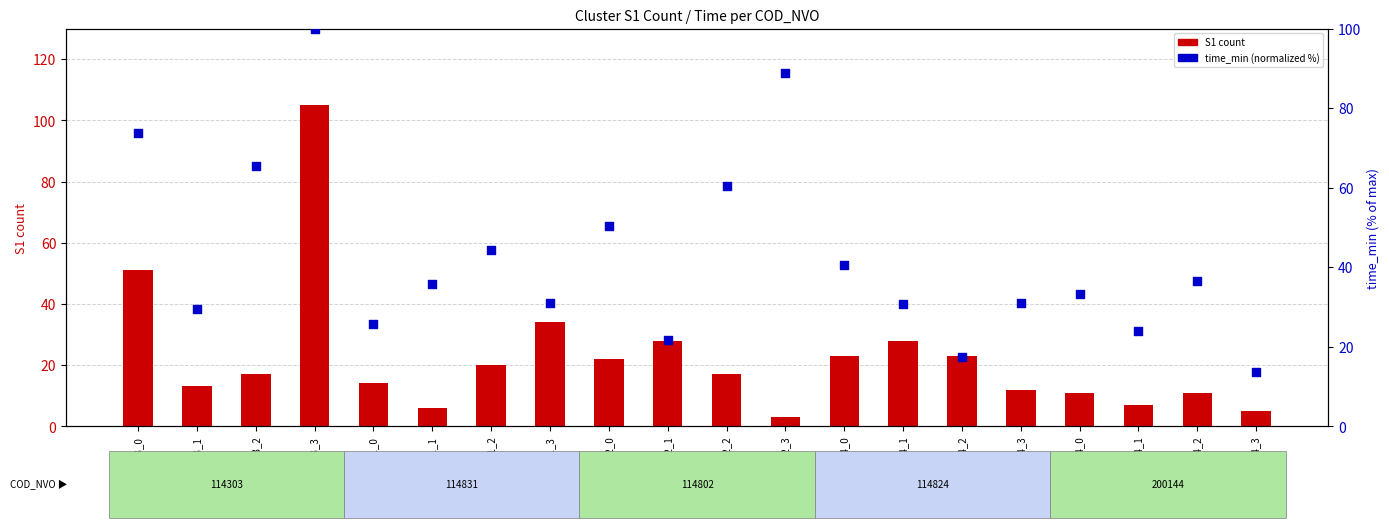

Is the value of time_min (normalized) at 114303_1 greater than the value of S1 count at 114303_2?

Yes